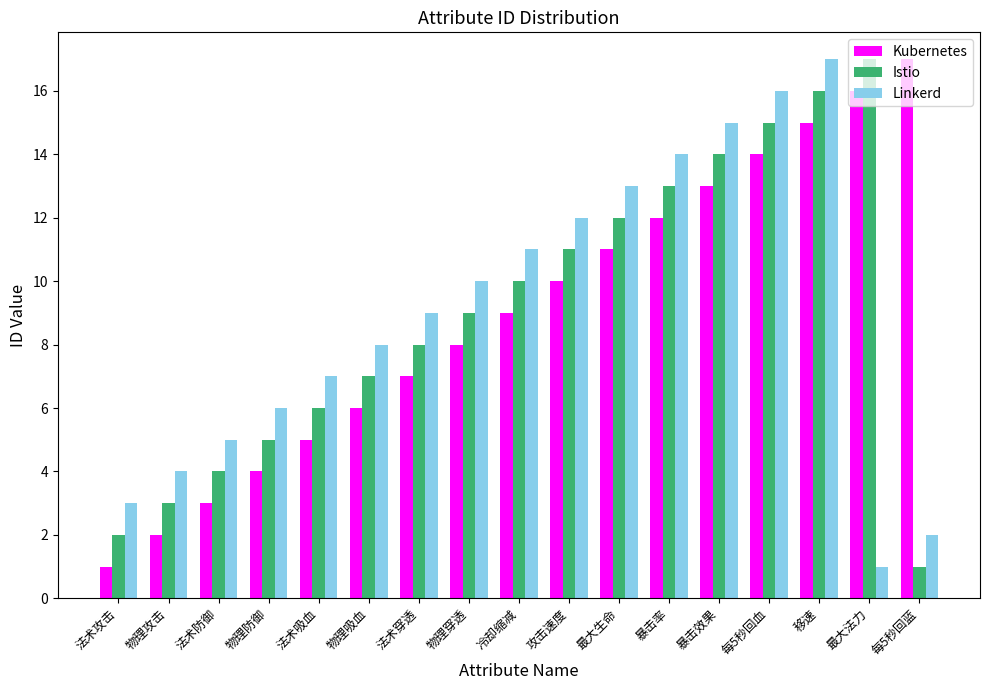

Is the value of Kubernetes at 法术吸血 greater than the value of Istio at 暴击效果?

No